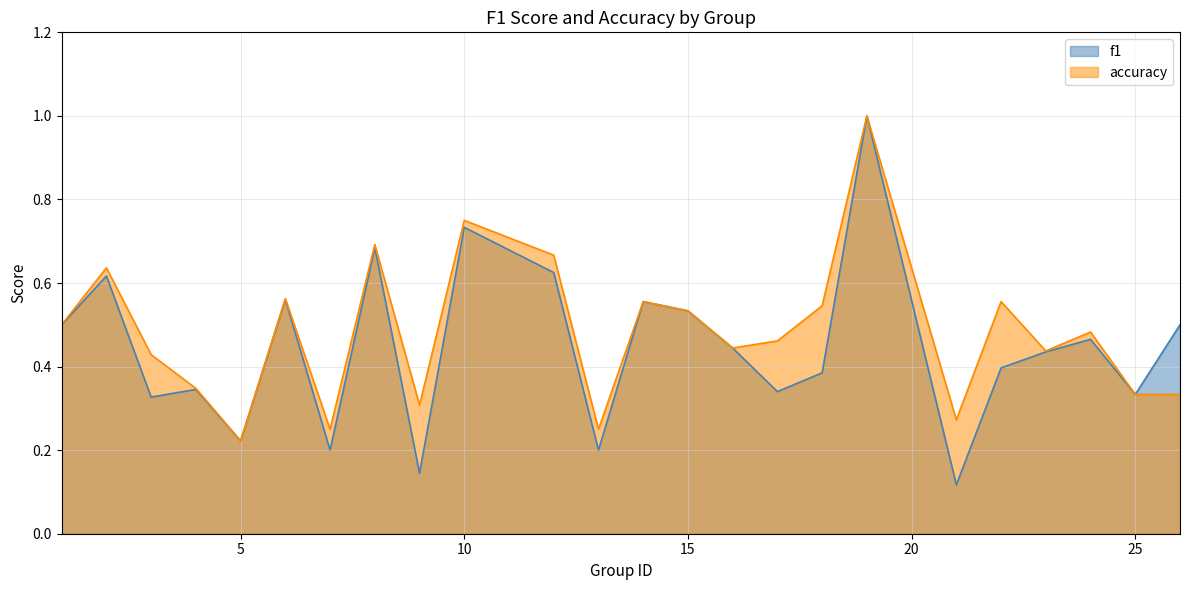

What is the total value across all series at 6?

1.1